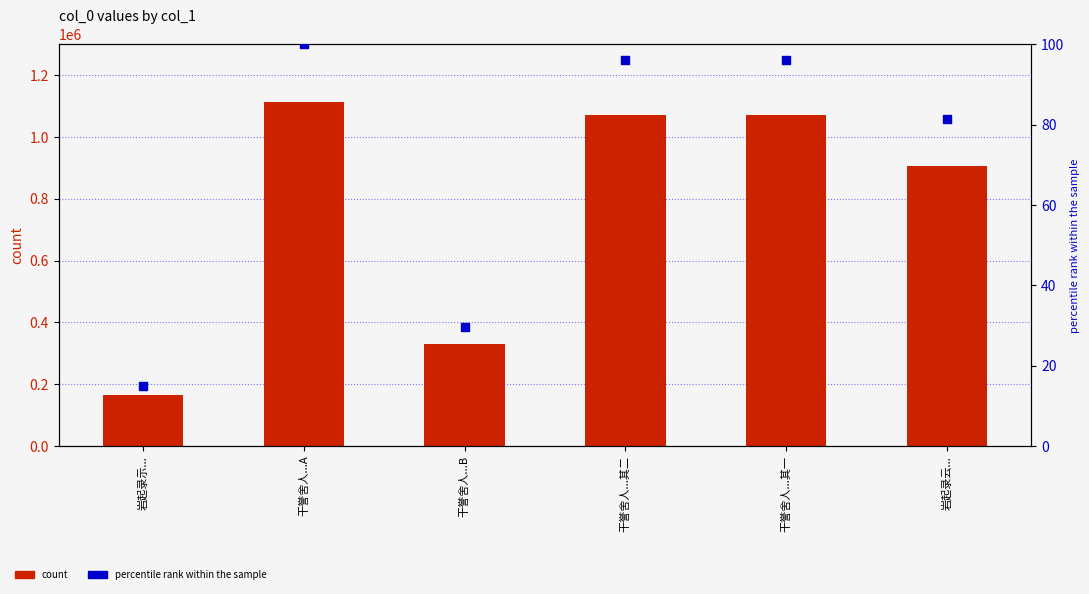

At how many categories does at least one series exceed 178527?

5